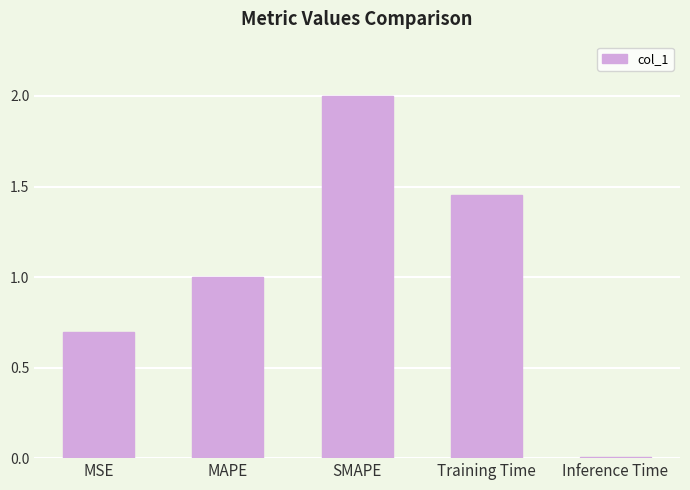

Where does the data first go above 1?

MAPE